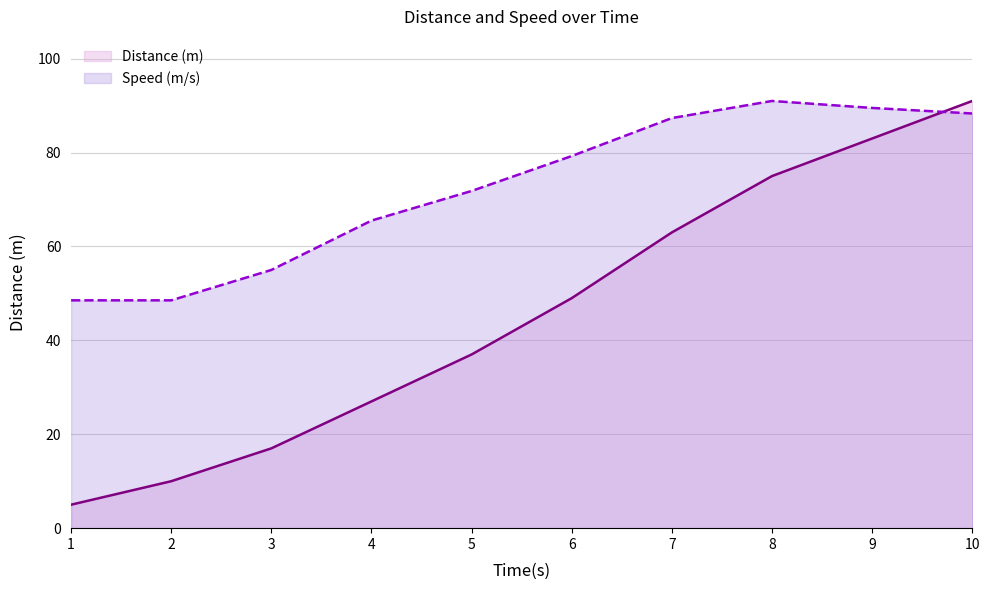

Which series has the largest total across all categories?

Speed (m/s)